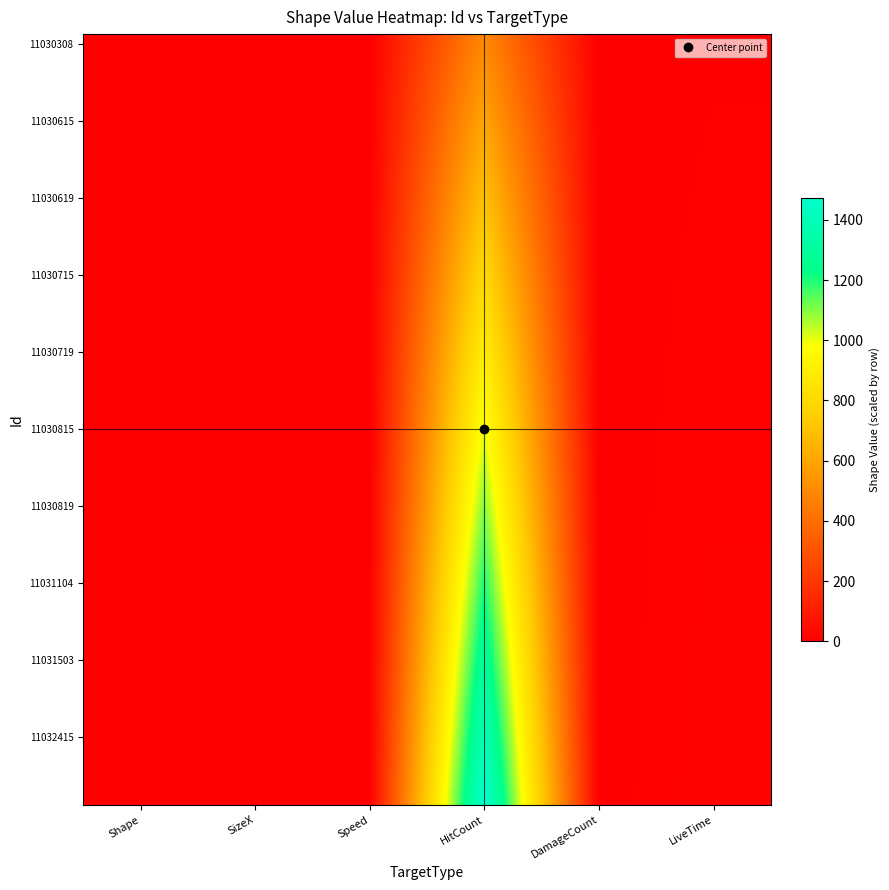

At how many categories does at least one series exceed 78?

1